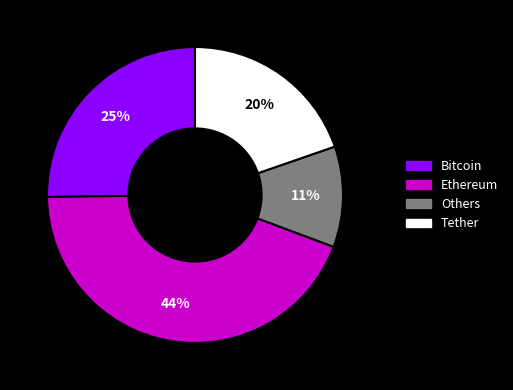

Combined, do Others and Bitcoin account for over 50%?

No